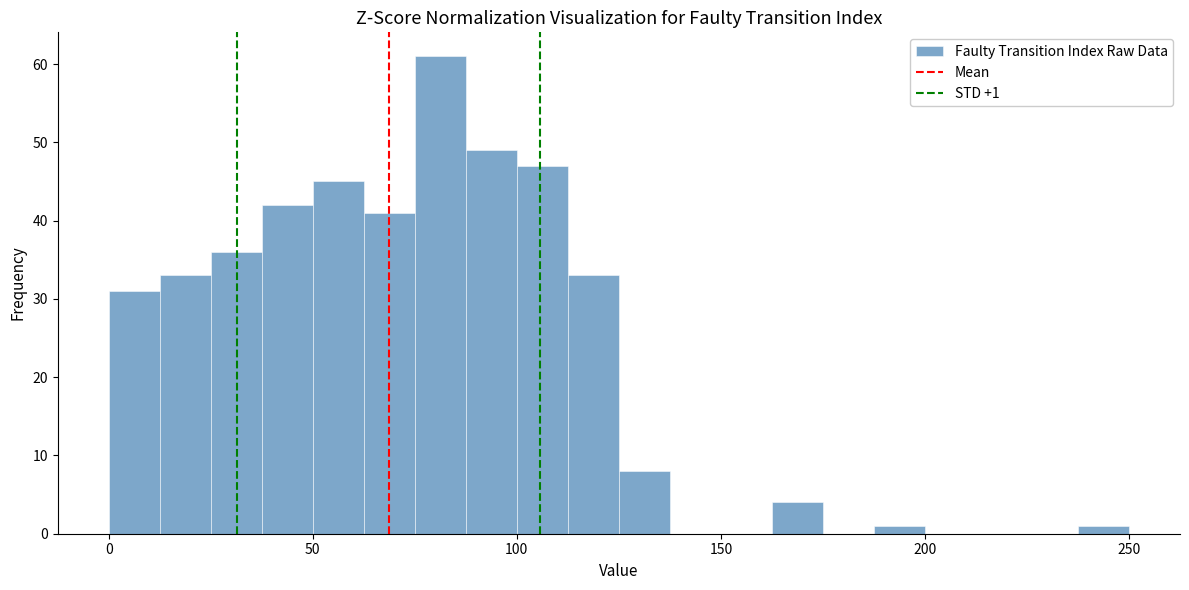

Read against the x-axis, roughly where is the centre of the tallest bar?

80